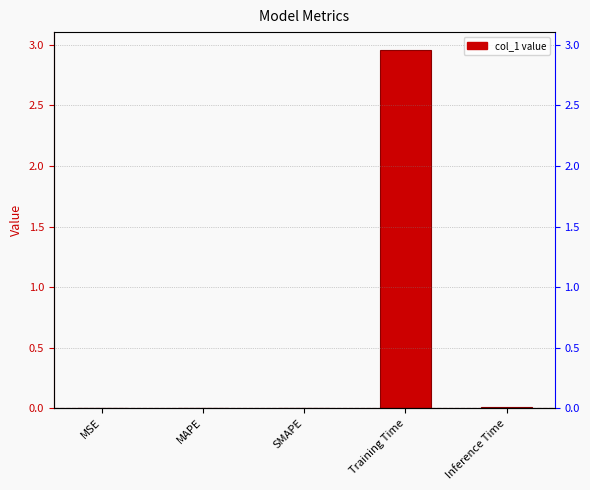

What is the label of the 1st bar from the left?

MSE